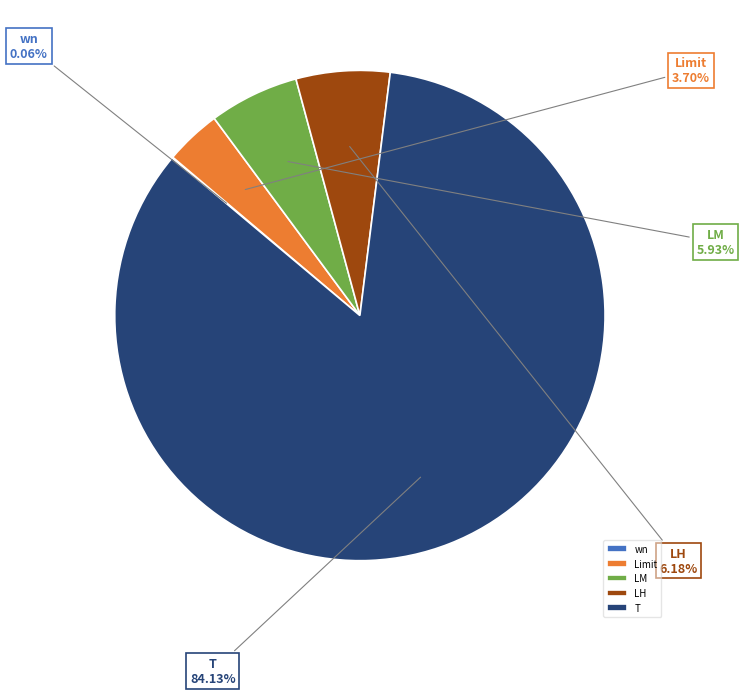

Combined, do LM and Limit account for over 50%?

No